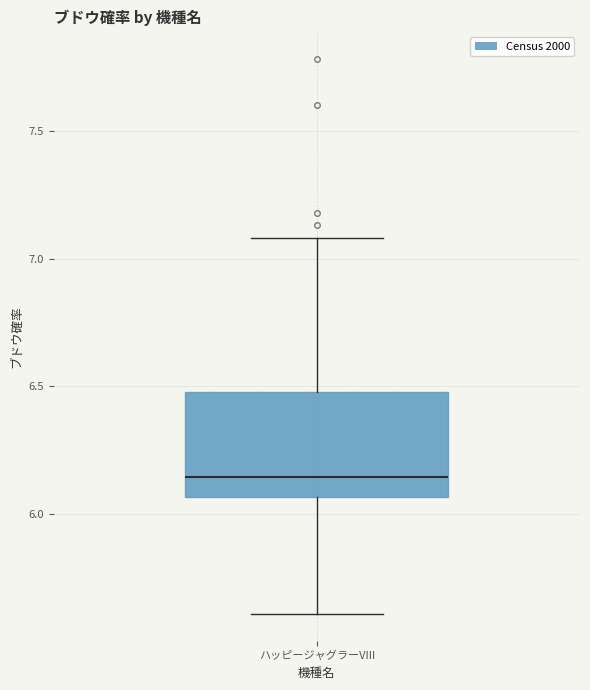

Transcribe this box plot: give where the median line is, the range the box spans, and where the two whiskers end, as read against the y-axis. The values are not printed on the chart, so give them approximately, as read against the axis.

median 6.15, box 6.05 to 6.50, whiskers 5.60 to 7.10